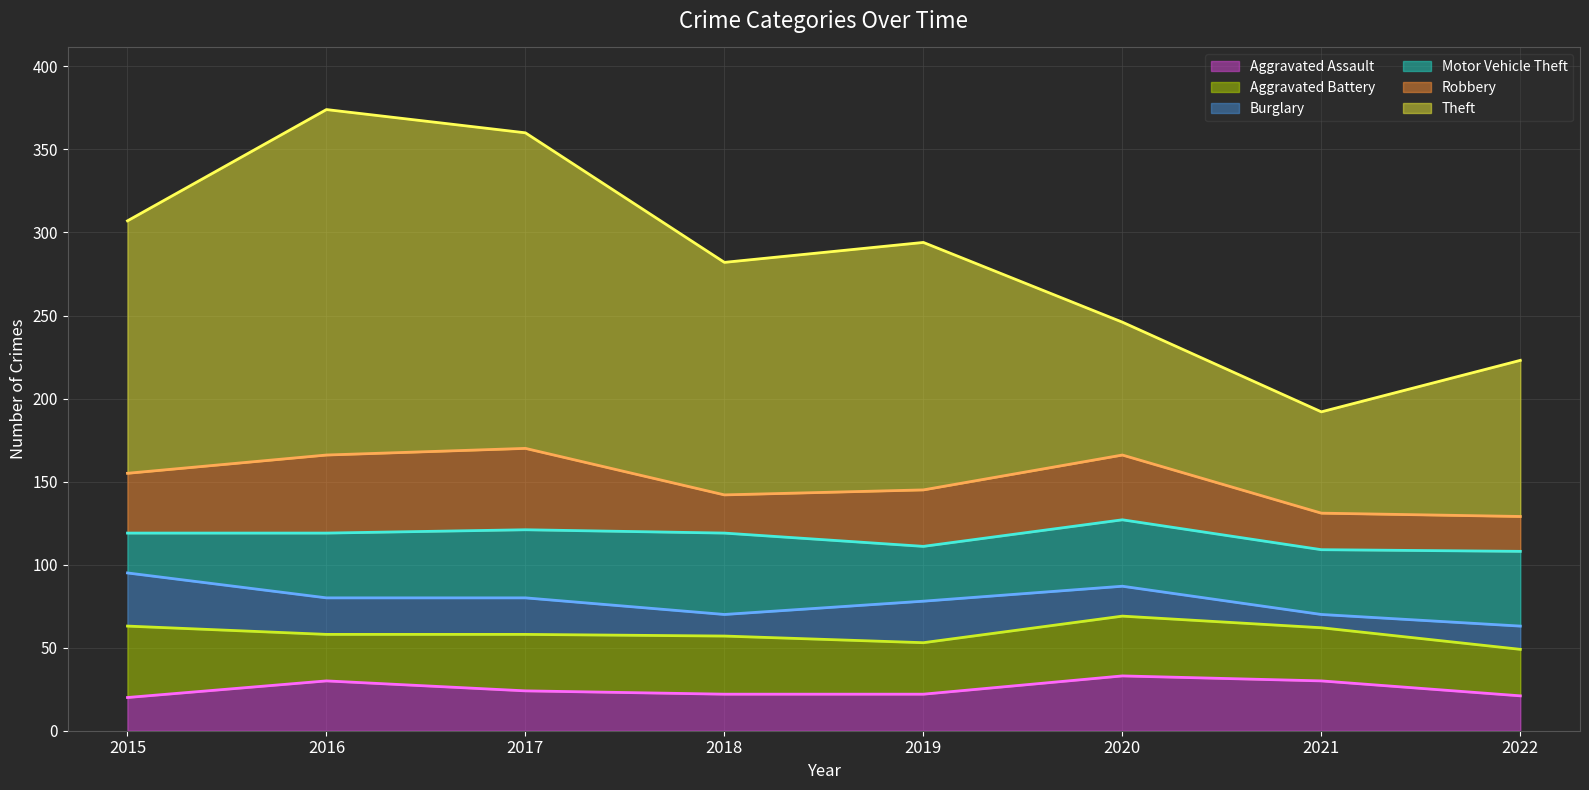

Reading left to right, what are all the values shown in this chart?

Aggravated Assault: 2015=20	2016=30	2017=24	2018=22	2019=22	2020=33	2021=30	2022=21
Aggravated Battery: 2015=43	2016=28	2017=34	2018=35	2019=31	2020=36	2021=32	2022=28
Burglary: 2015=32	2016=22	2017=22	2018=13	2019=25	2020=18	2021=8	2022=14
Motor Vehicle Theft: 2015=24	2016=39	2017=41	2018=49	2019=33	2020=40	2021=39	2022=45
Robbery: 2015=36	2016=47	2017=49	2018=23	2019=34	2020=39	2021=22	2022=21
Theft: 2015=152	2016=208	2017=190	2018=140	2019=149	2020=80	2021=61	2022=94